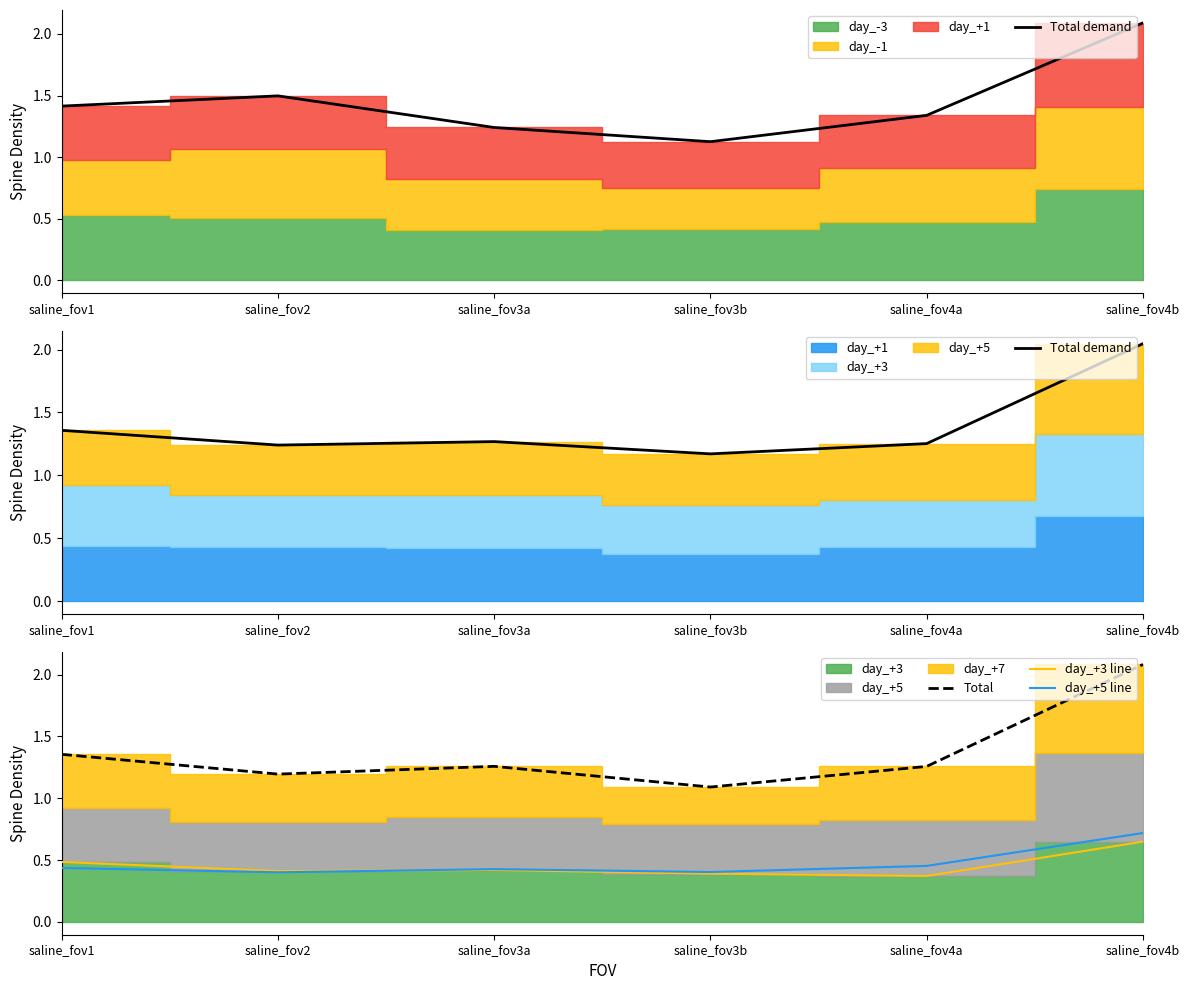

The day_+3 line series shows 0.4 at saline_fov3a. True or false?

True